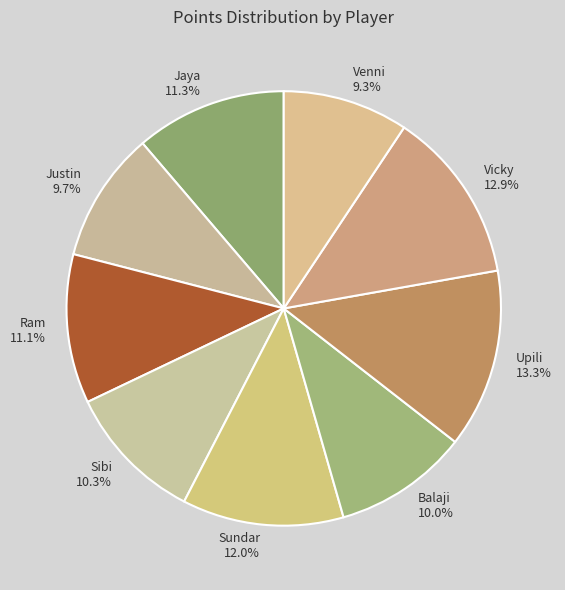

Does any single category account for the majority?

No